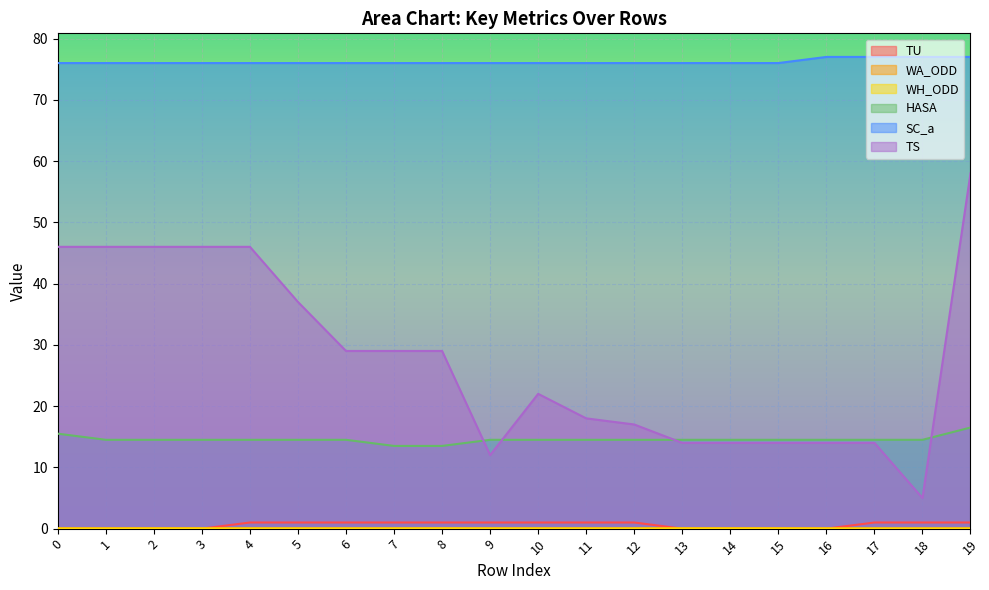

Which has a higher value, 2 or 18?

18